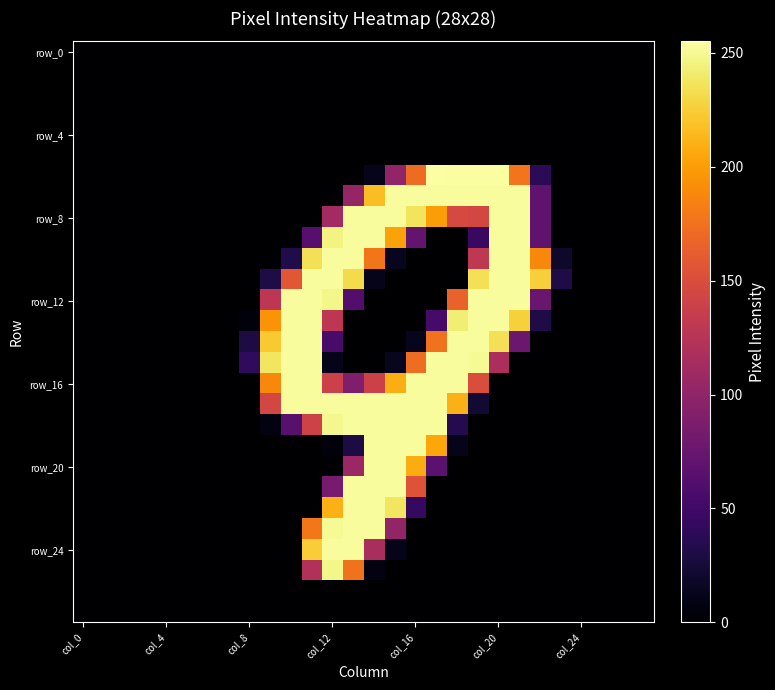

What is the greatest value displayed?

255